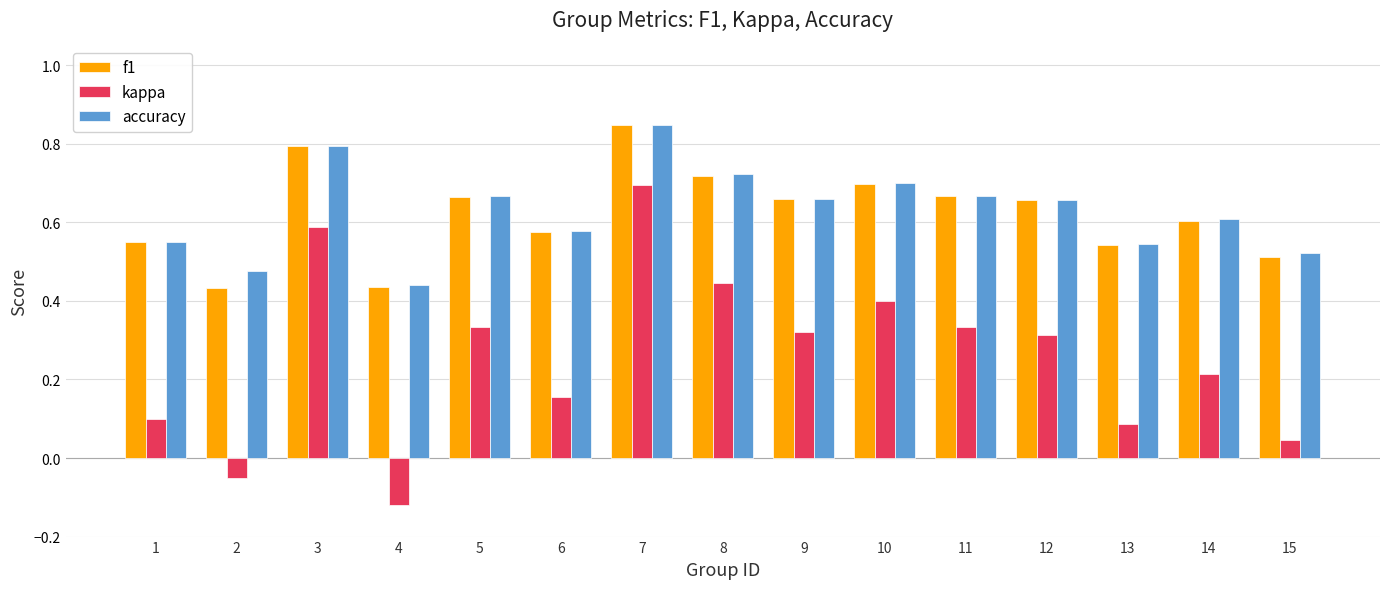

Where does the kappa series first go above 0?

1